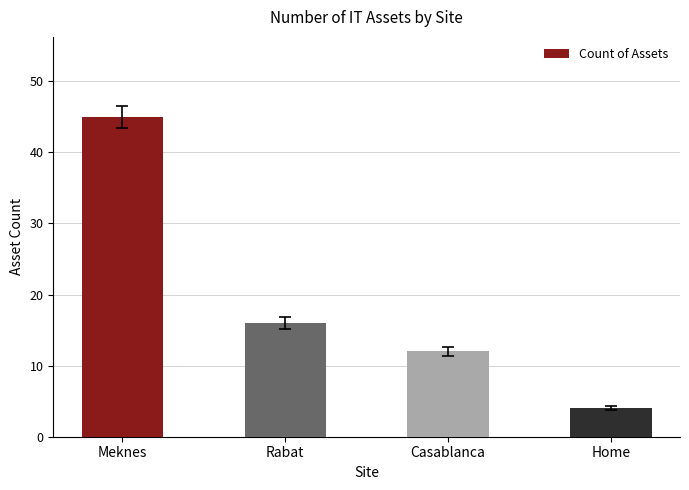

Where does the data first go above 16?

Meknes